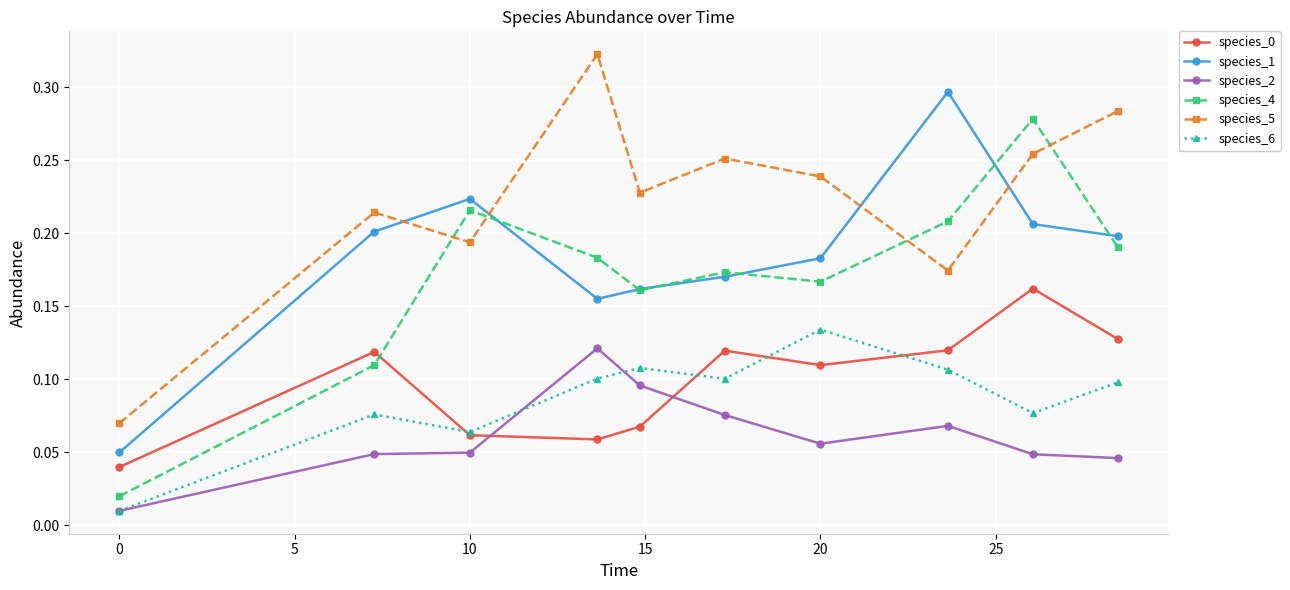

True or false: species_1 and species_6 cross at least once.

False